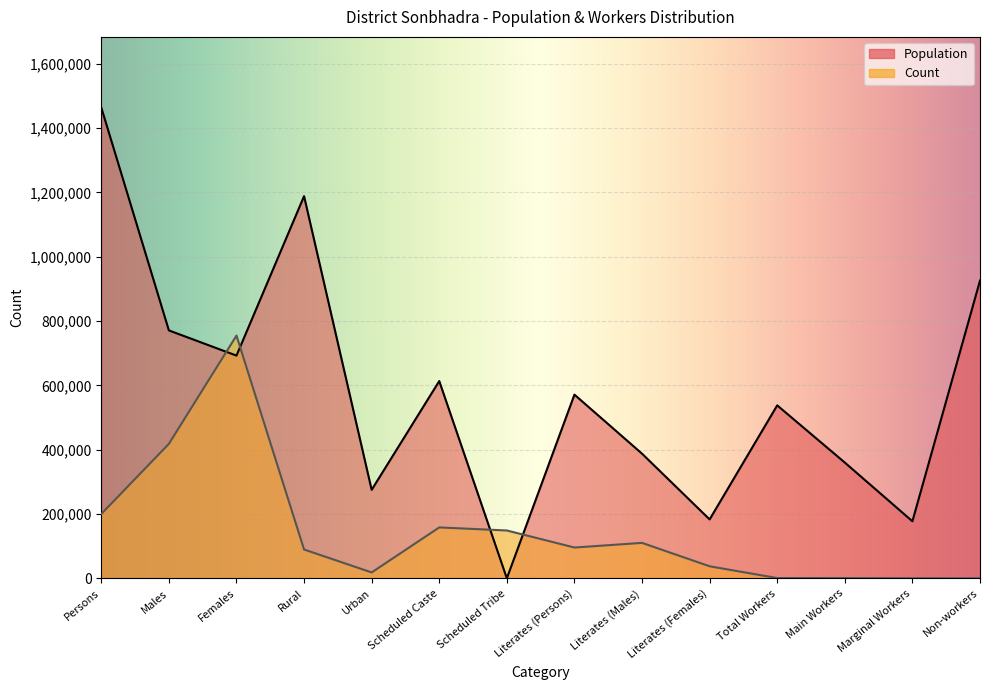

What is the sum of the Population values at Literates (Males) and Urban?

663238